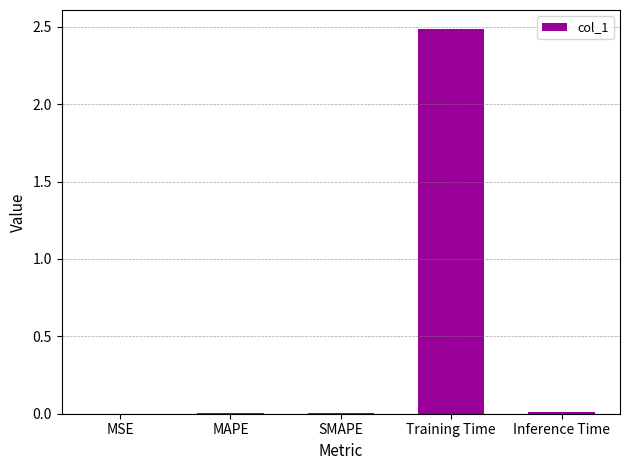

The chart shows a value of 2.5 at Training Time. True or false?

True